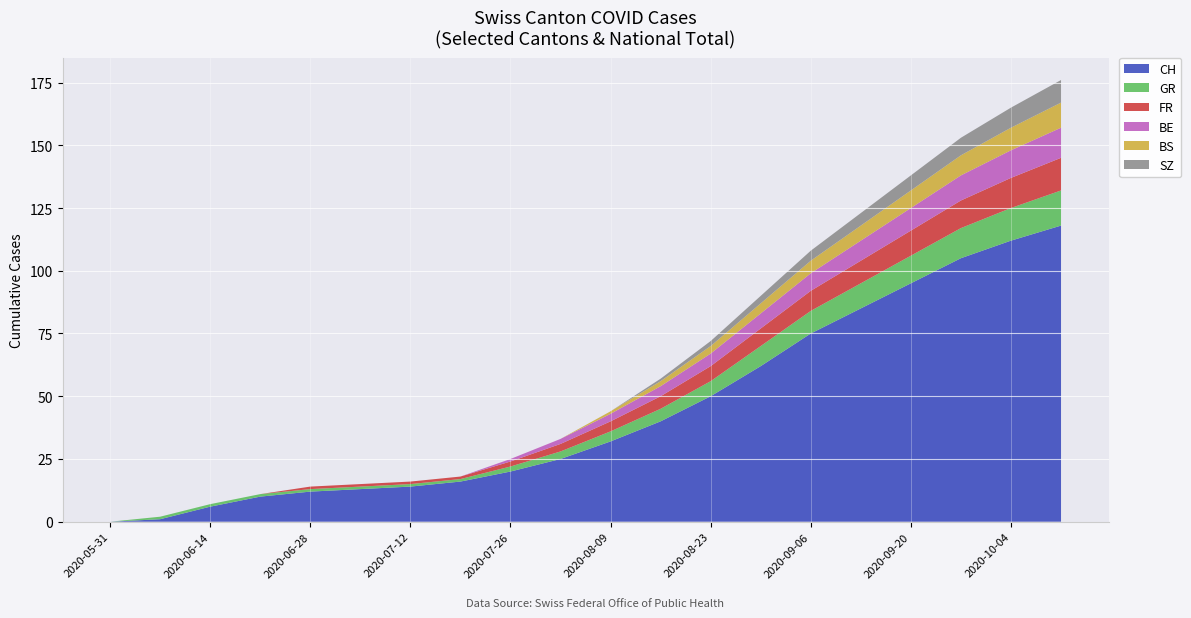

Reading right to left, list all the values displayed in this chart.

CH: 118	112	105	95	85	75	62	50	40	32	25	20	16	14	13	12	10	6	1	0
GR: 14	13	12	11	10	9	8	6	5	4	3	2	1	1	1	1	1	1	1	0
FR: 13	12	11	10	9	8	7	6	5	4	3	2	1	1	1	1	0	0	0	0
BE: 12	11	10	9	8	7	6	5	4	3	2	1	0	0	0	0	0	0	0	0
BS: 10	9	8	7	6	5	4	3	2	1	0	0	0	0	0	0	0	0	0	0
SZ: 9	8	7	6	5	4	3	2	1	0	0	0	0	0	0	0	0	0	0	0